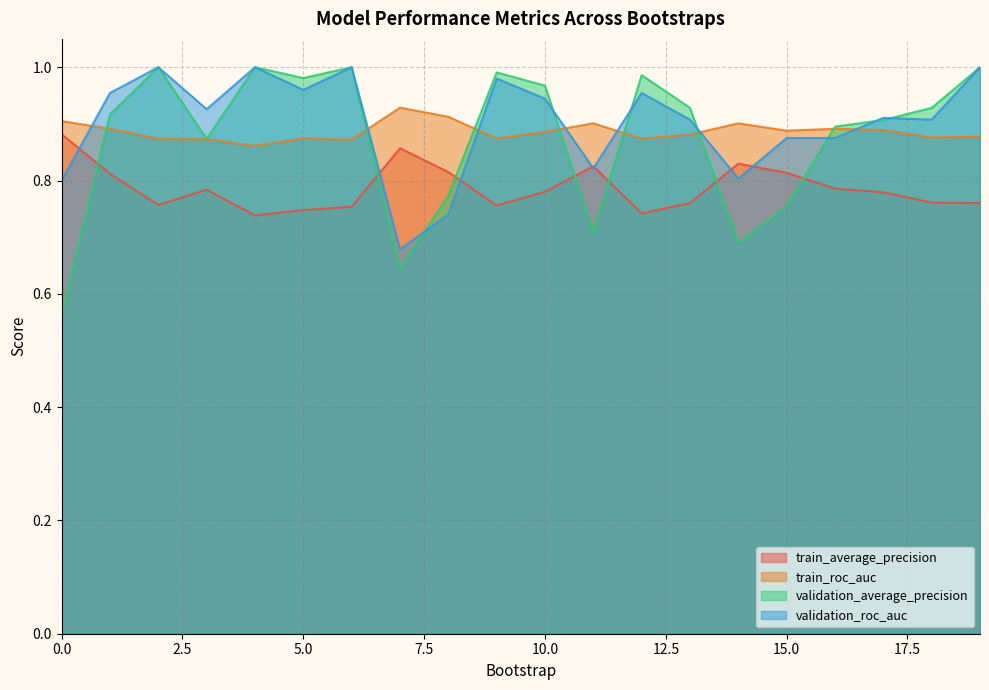

What is the value of the validation_average_precision point at the 9th from the left?

0.8